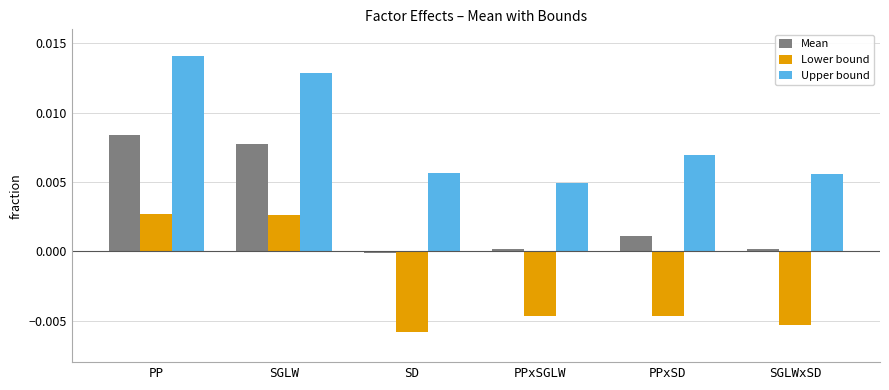

Which series has the widest spread of values?

Upper bound